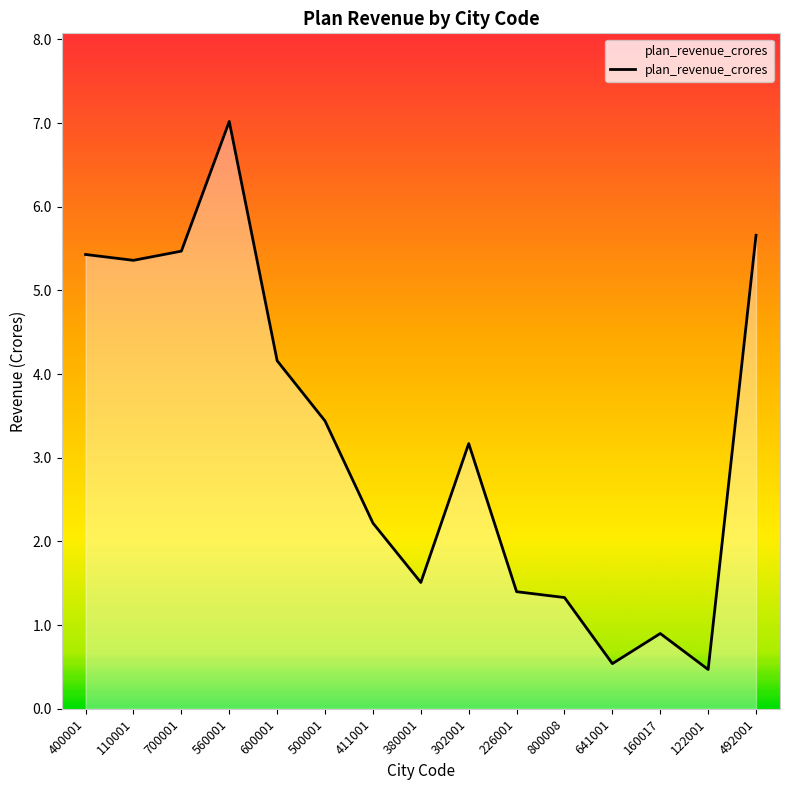

Where is the data nearest to the value 3?

302001